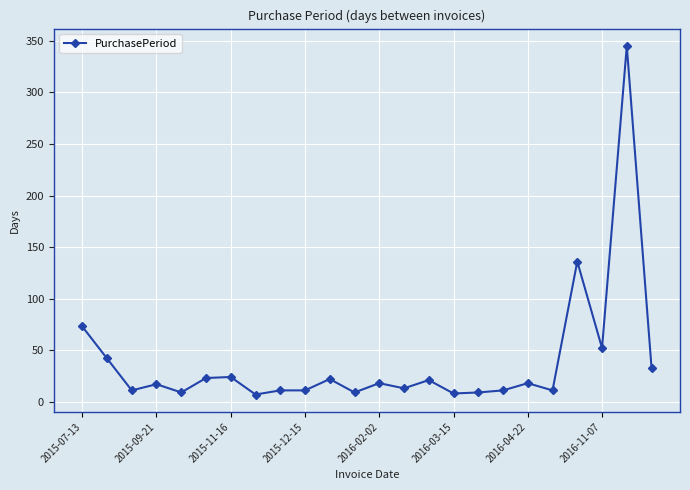

How many data points does each series have?

24